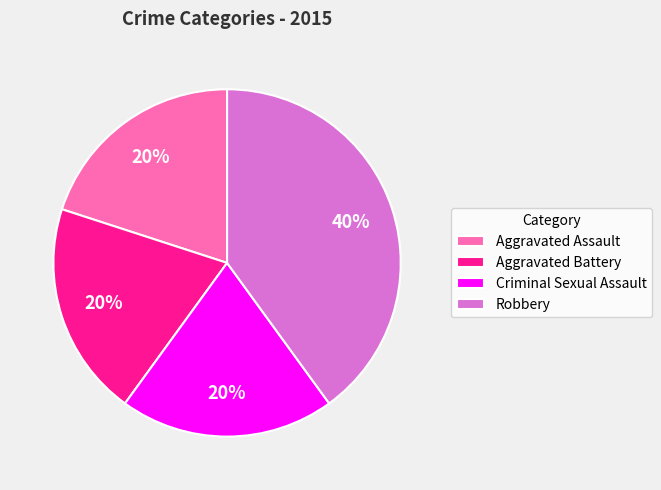

Is there a majority slice in this chart?

No